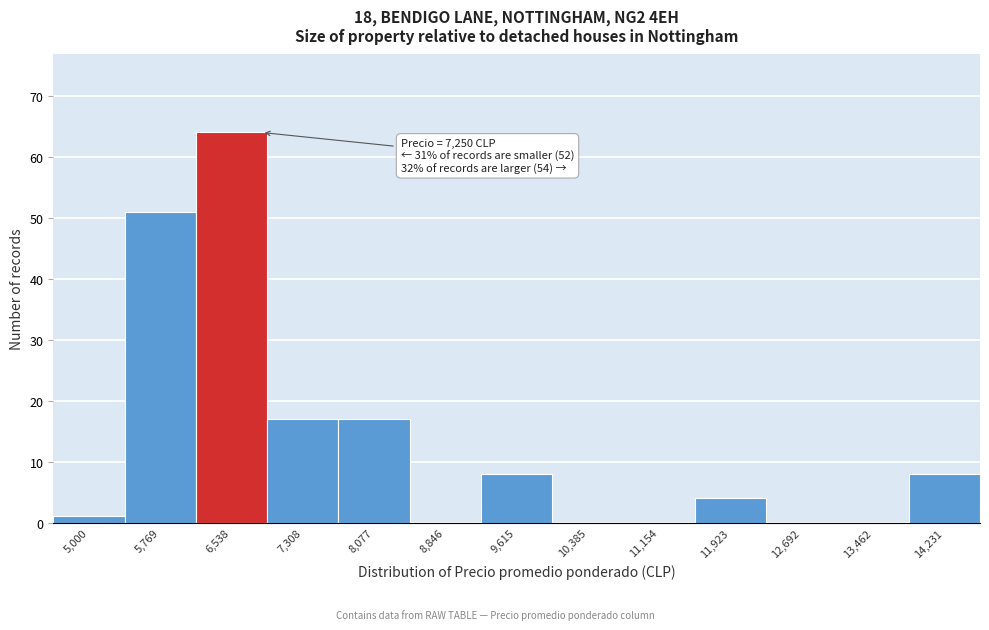

Reading right to left, transcribe all the data shown in this chart.

14,231=8	13,462=0	12,692=0	11,923=4	11,154=0	10,385=0	9,615=8	8,846=0	8,077=17	7,308=17	6,538=64	5,769=51	5,000=1